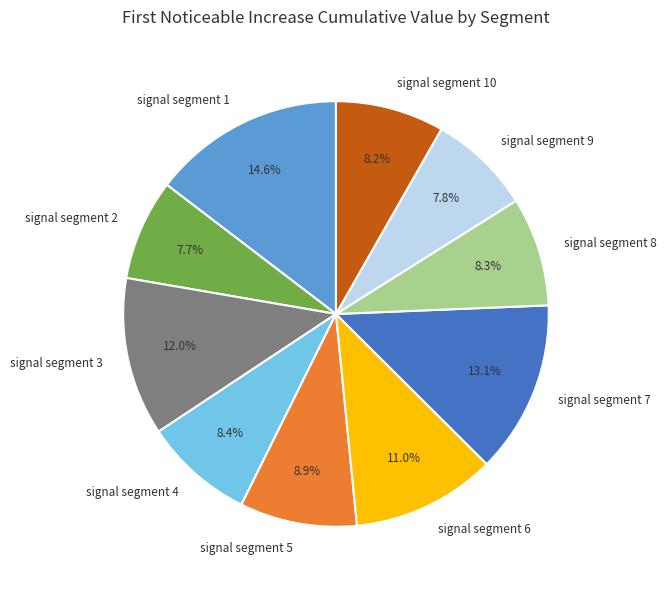

Combined, do signal segment 2 and signal segment 7 account for over 50%?

No